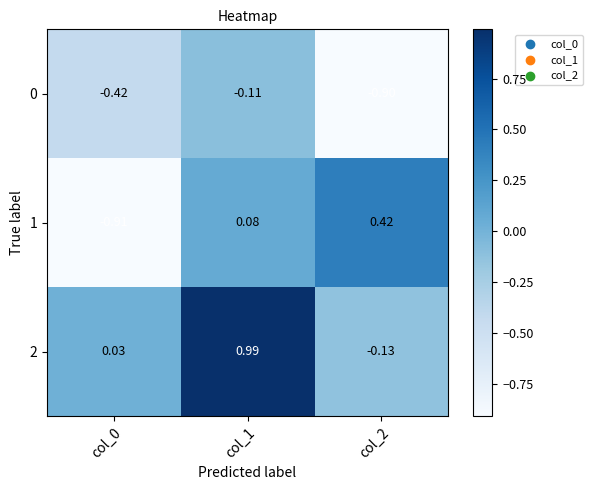

Is the value of 1 at col_0 greater than the value of 0 at col_2?

No